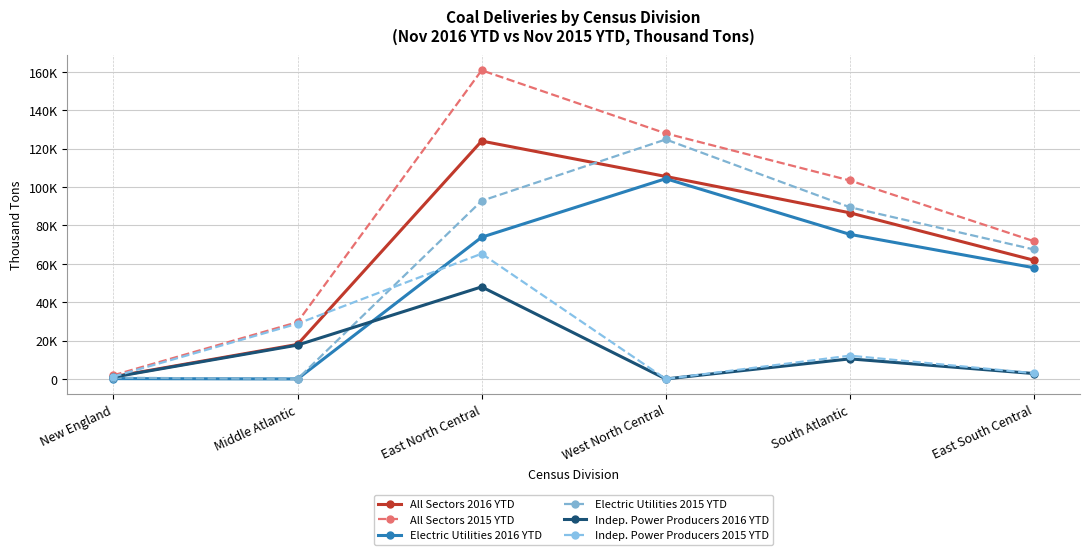

True or false: Indep. Power Producers 2015 YTD has more than 0 interior local peaks.

True